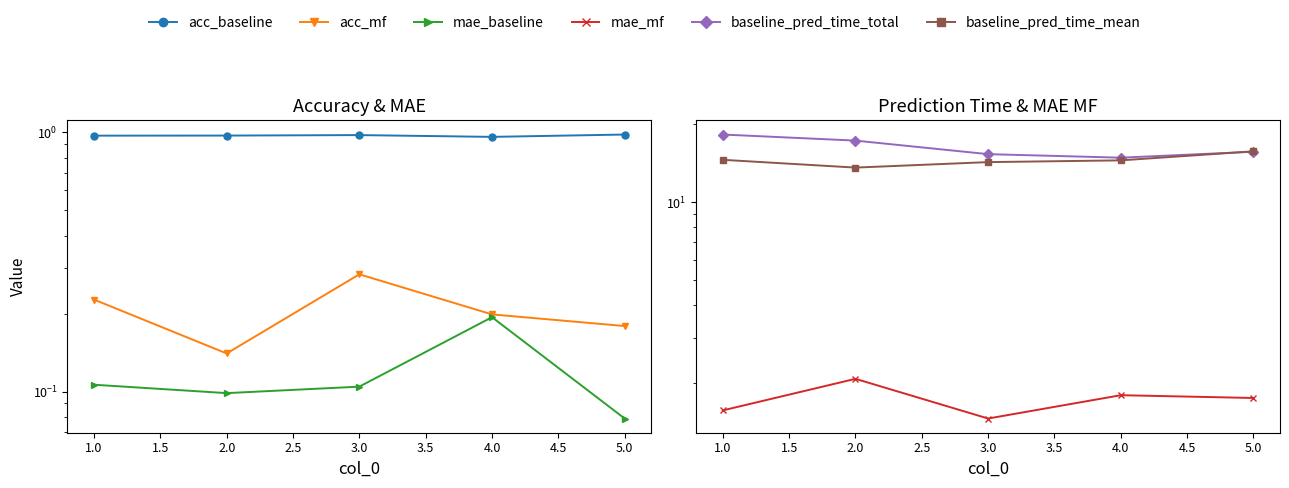

Between 1.0 and 5.0, which series saw the biggest shift?

baseline_pred_time_total